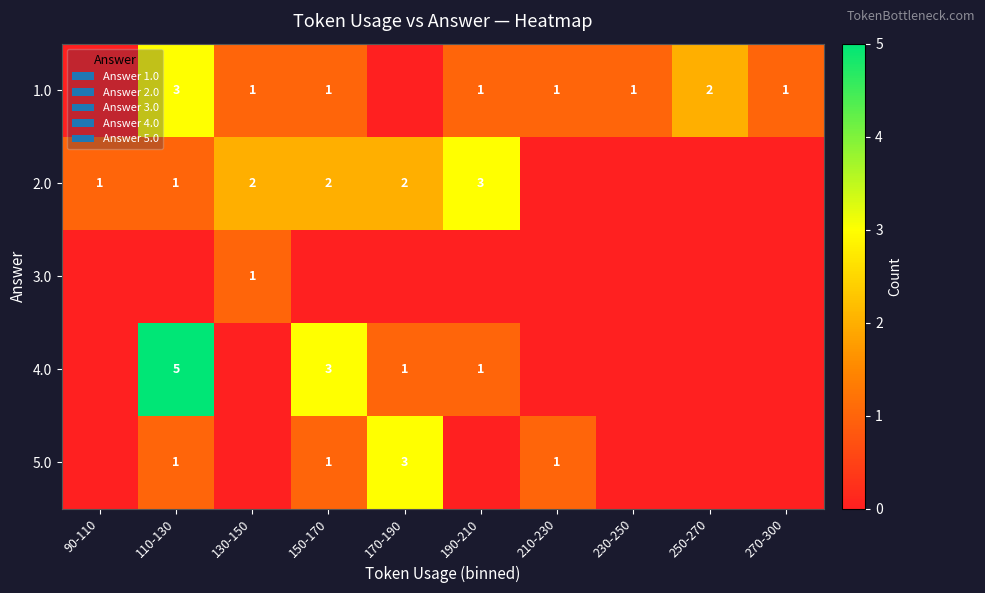

Which label corresponds to the smallest value in the chart?

90-110